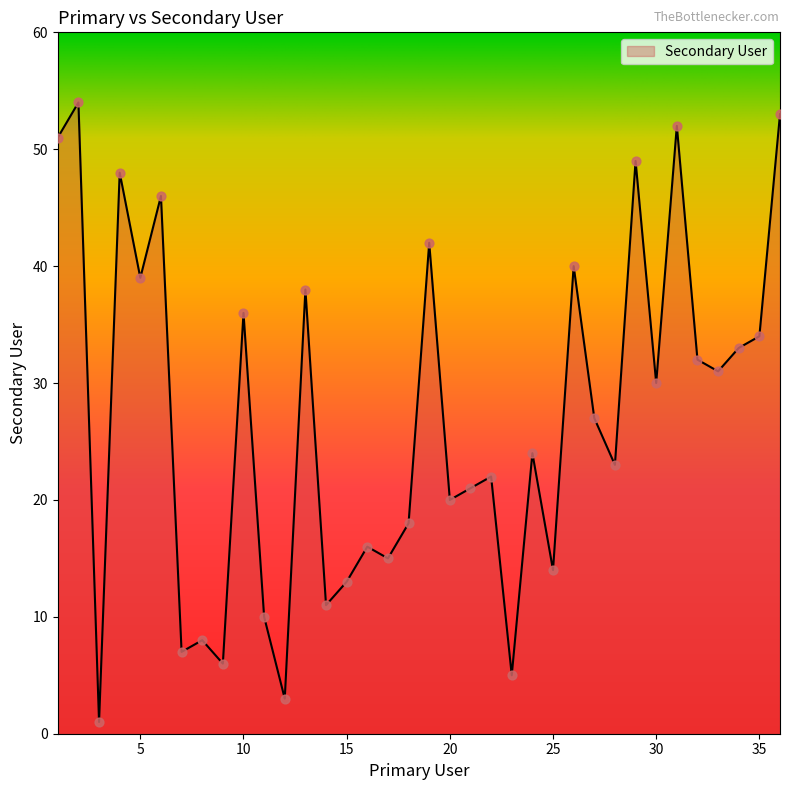

What is the difference between the maximum and minimum values?

53